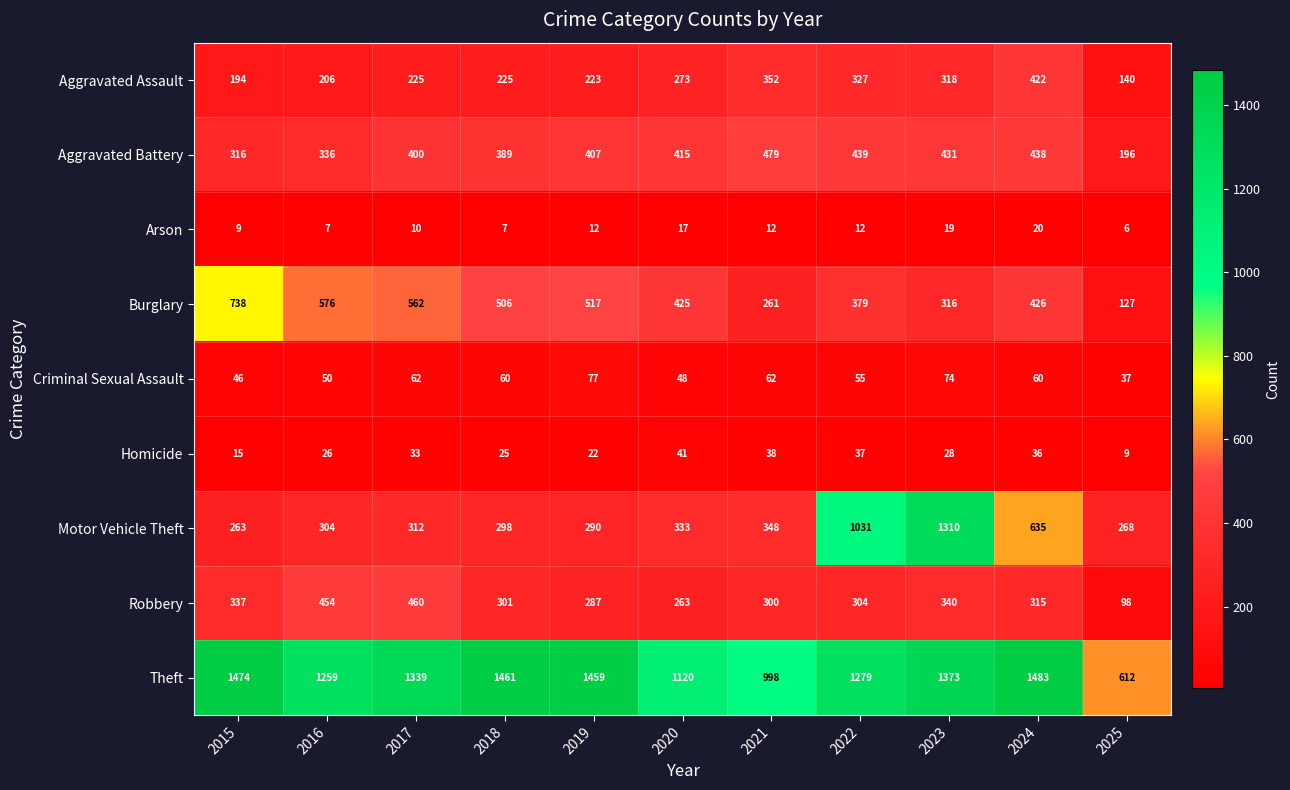

What is the smallest value displayed?

6